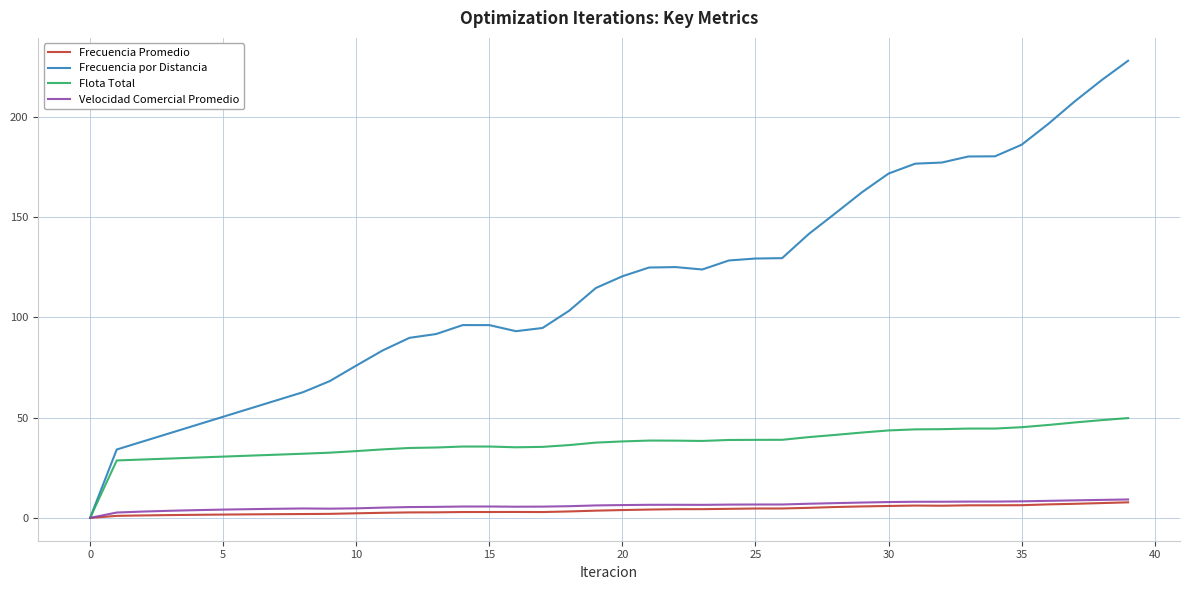

True or false: Flota Total has more than 1 points higher than both neighbors.

True